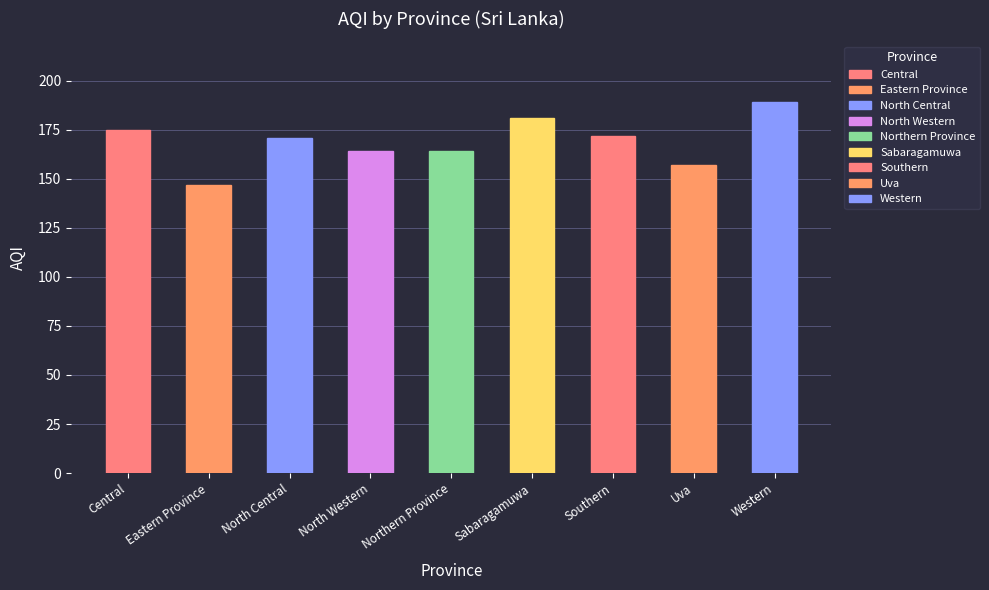

What is the label of the 7th bar from the left?

Southern